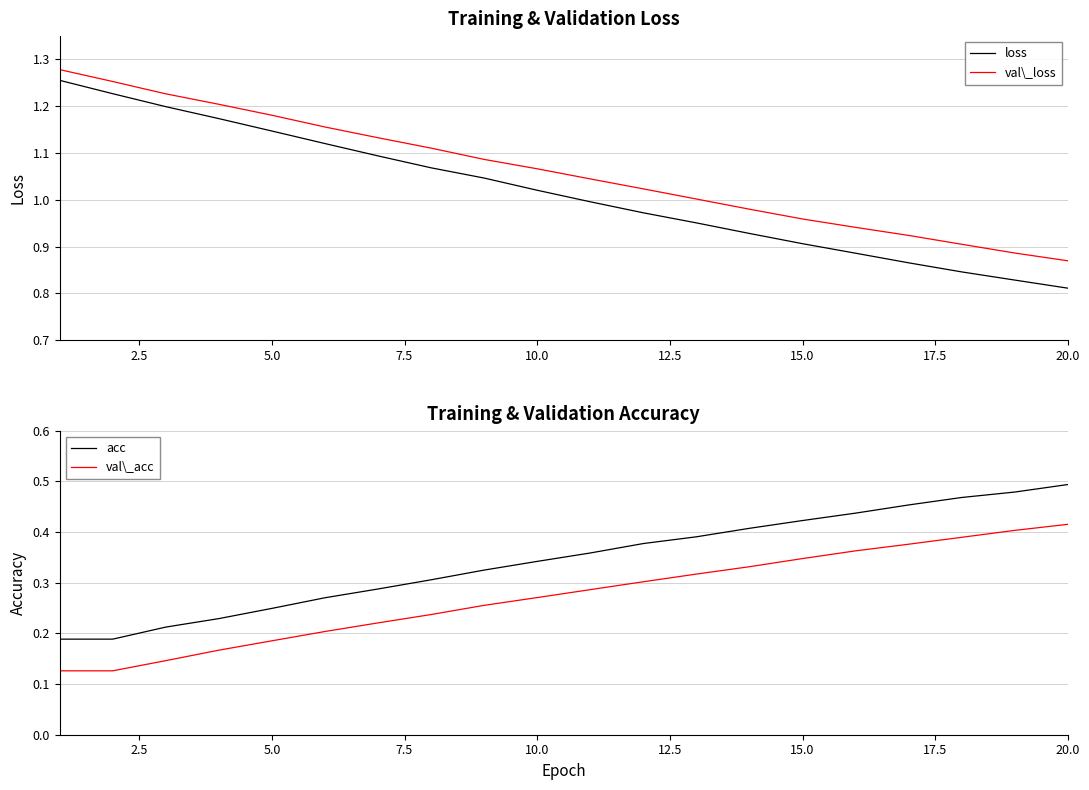

The value of loss at 15.0 is 0.9. True or false?

True